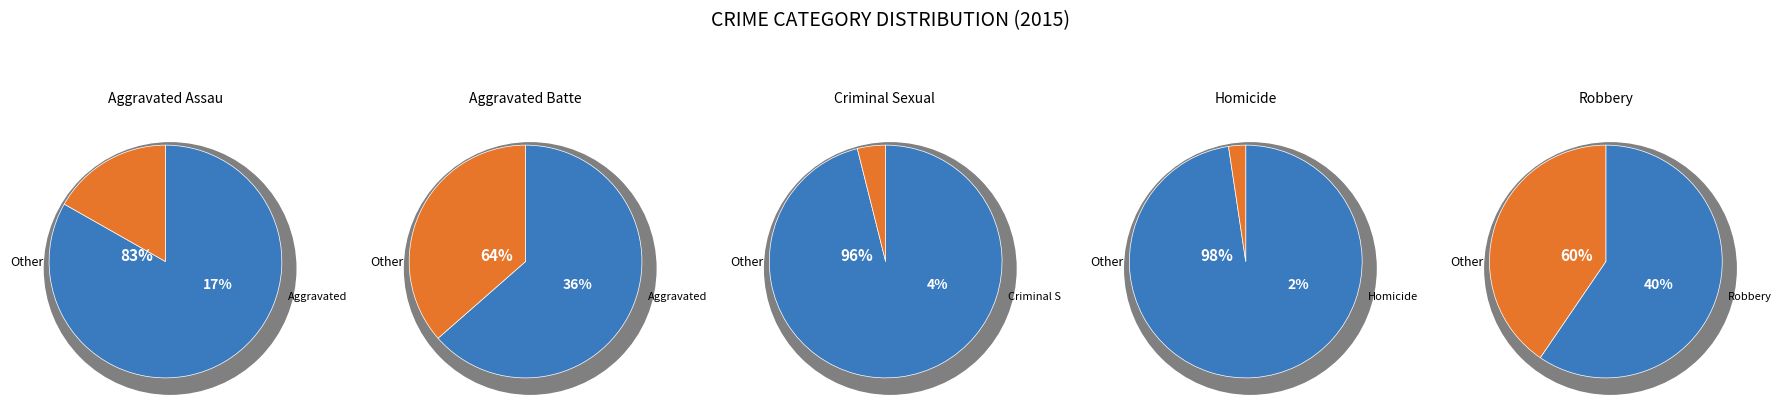

What percentage is the Aggravated Battery slice, to the nearest percent?

36%